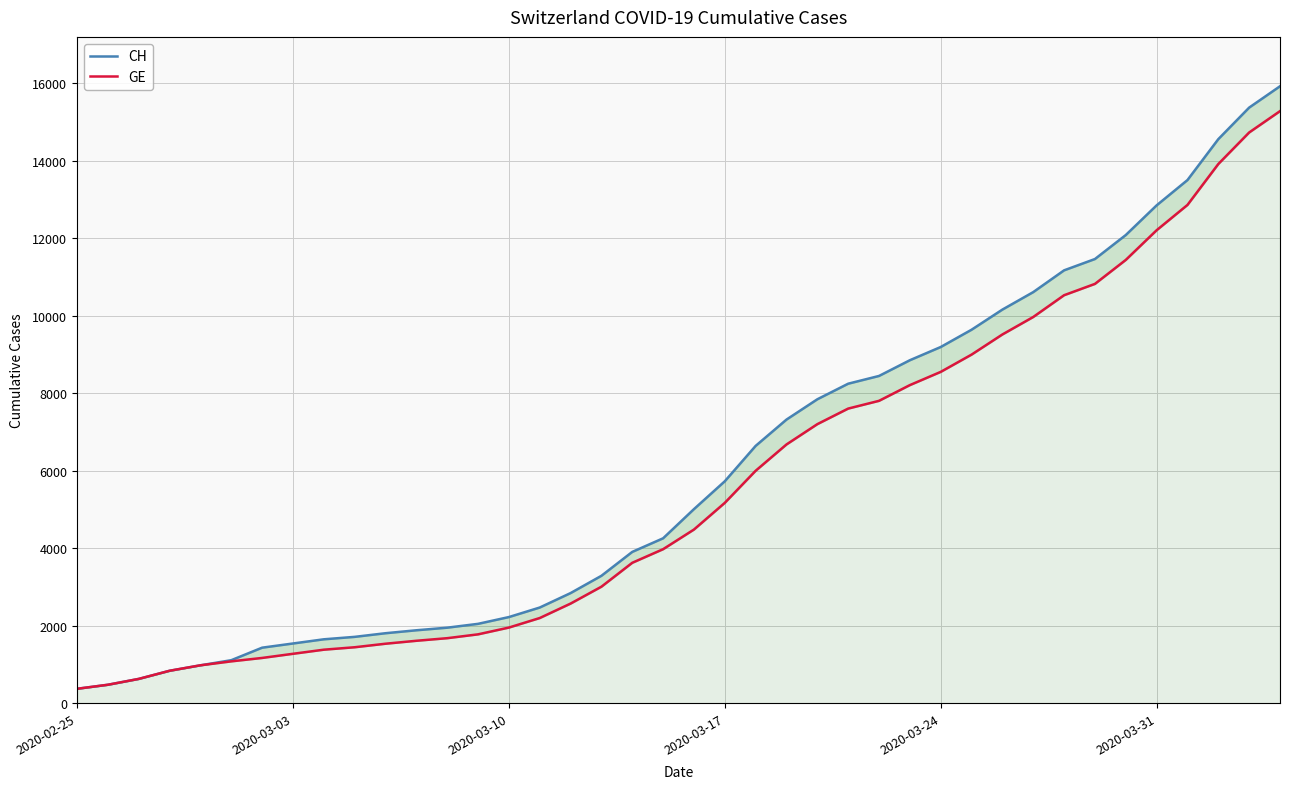

What is the difference between the maximum and minimum values in the CH series?

15551